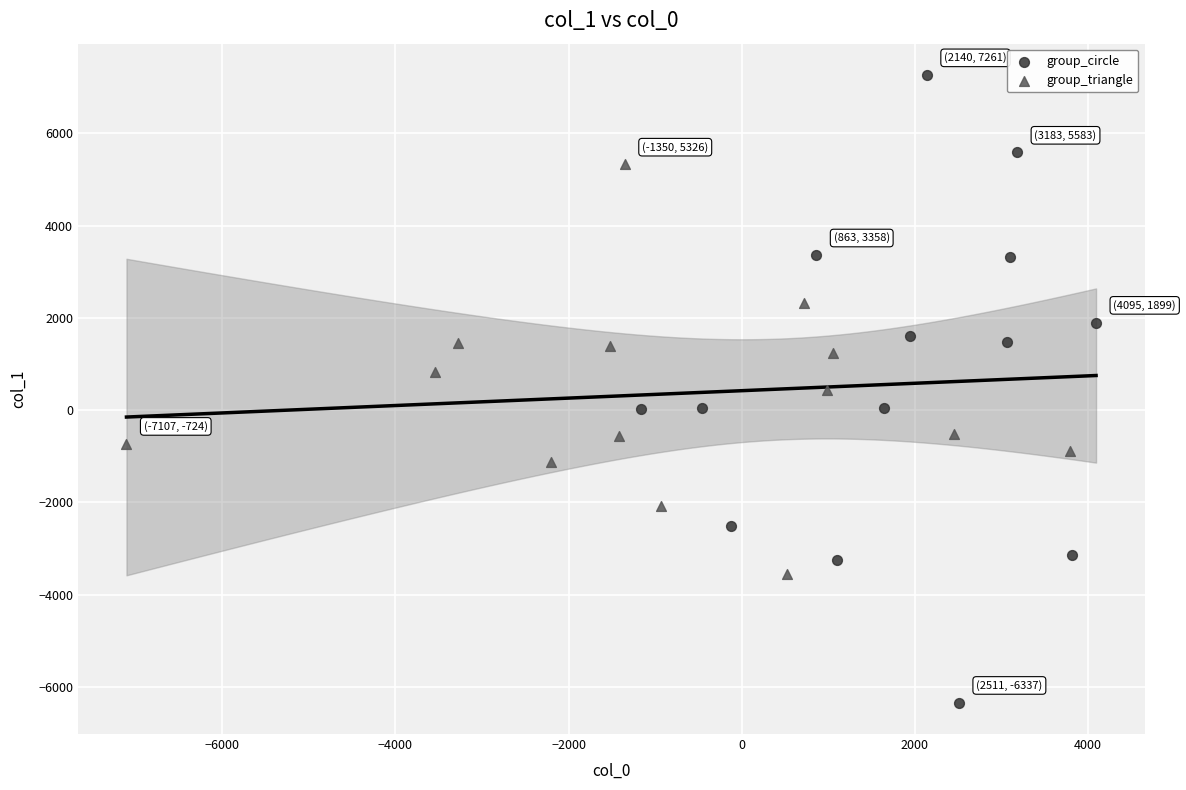

Which series has the widest spread of Y values?

group_circle